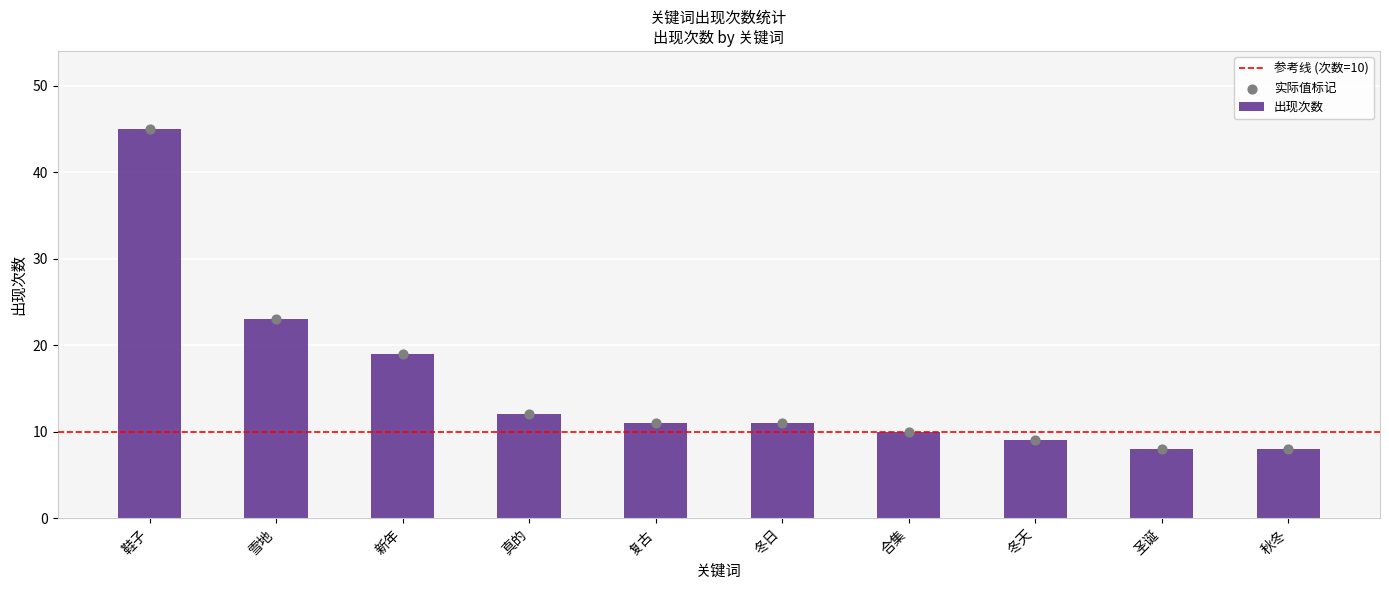

What is the change in value from 鞋子 to 雪地?

-22